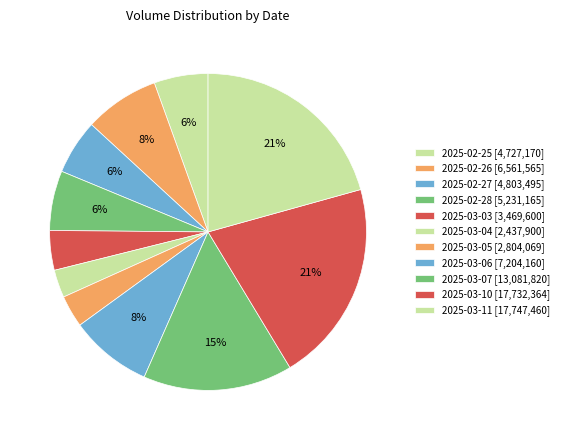

To the nearest percent, what portion does 2025-03-03 represent?

4%